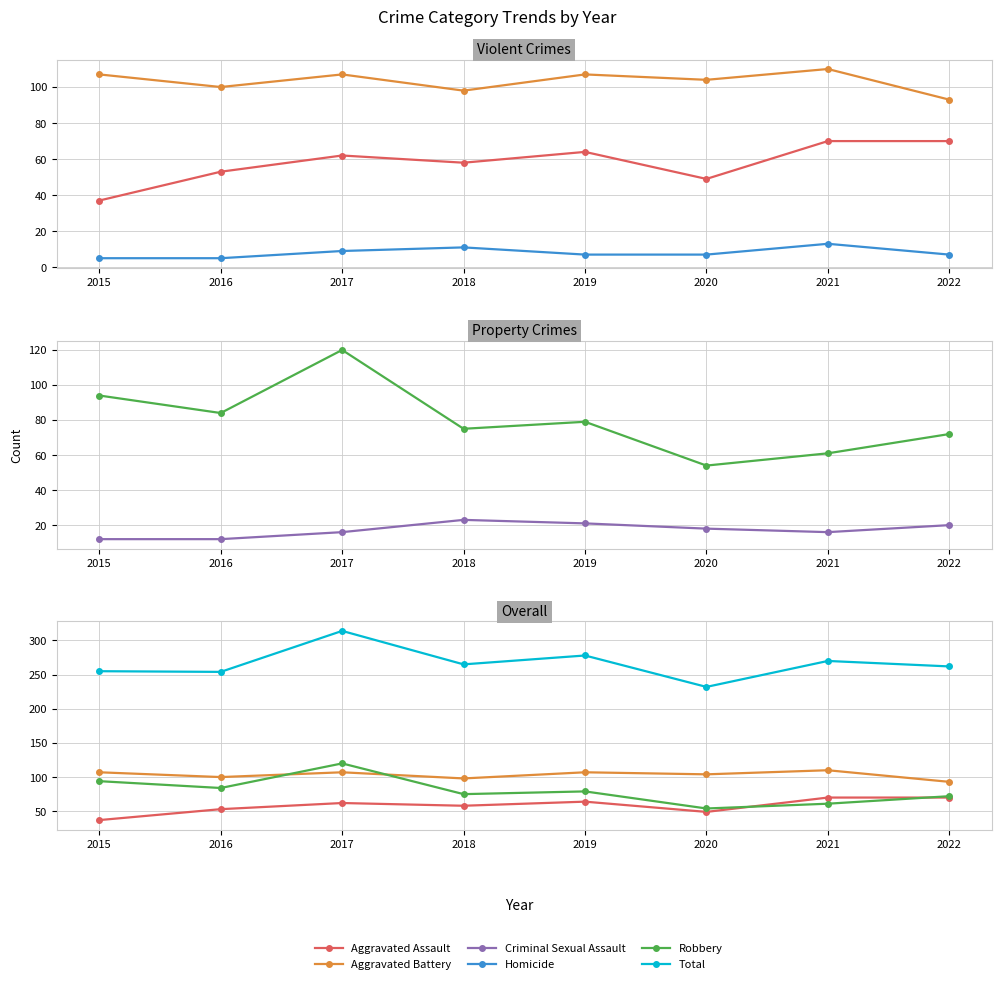

Which series changed the most between 2015 and 2020?

Robbery